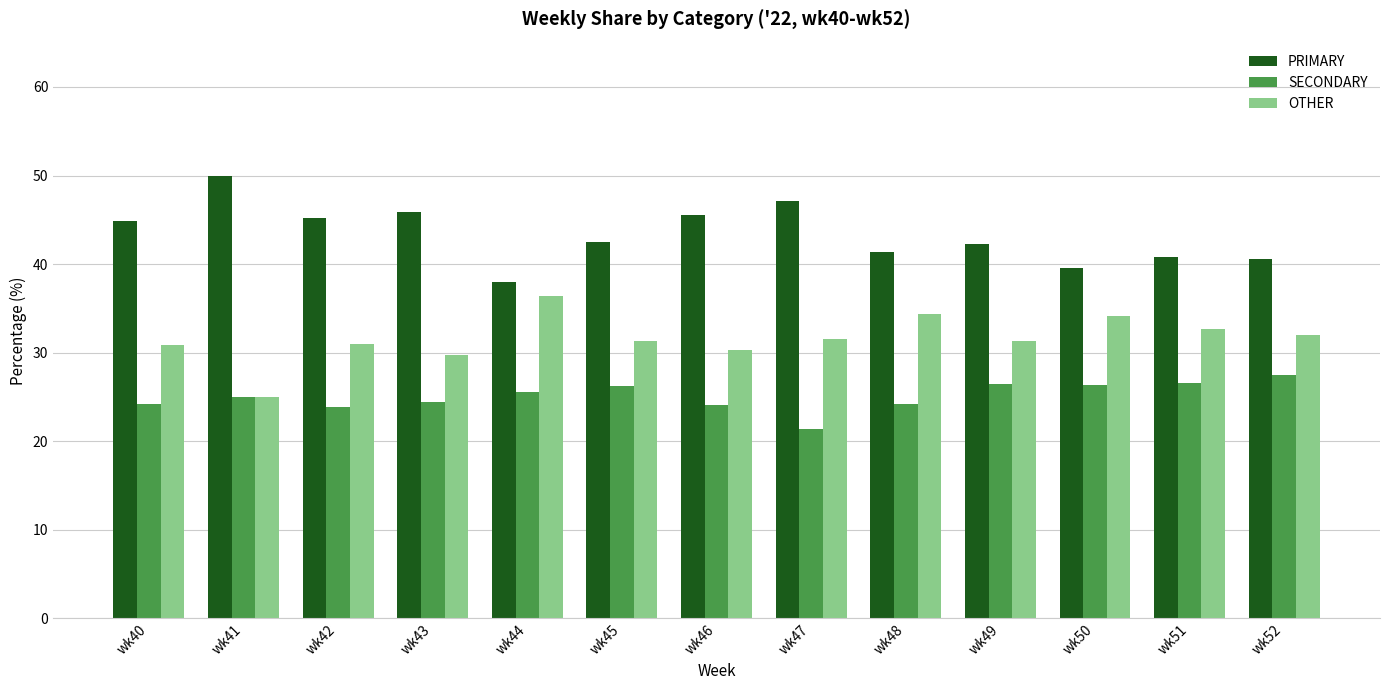

At wk43, list the series in order from largest to smallest.

PRIMARY, OTHER, SECONDARY